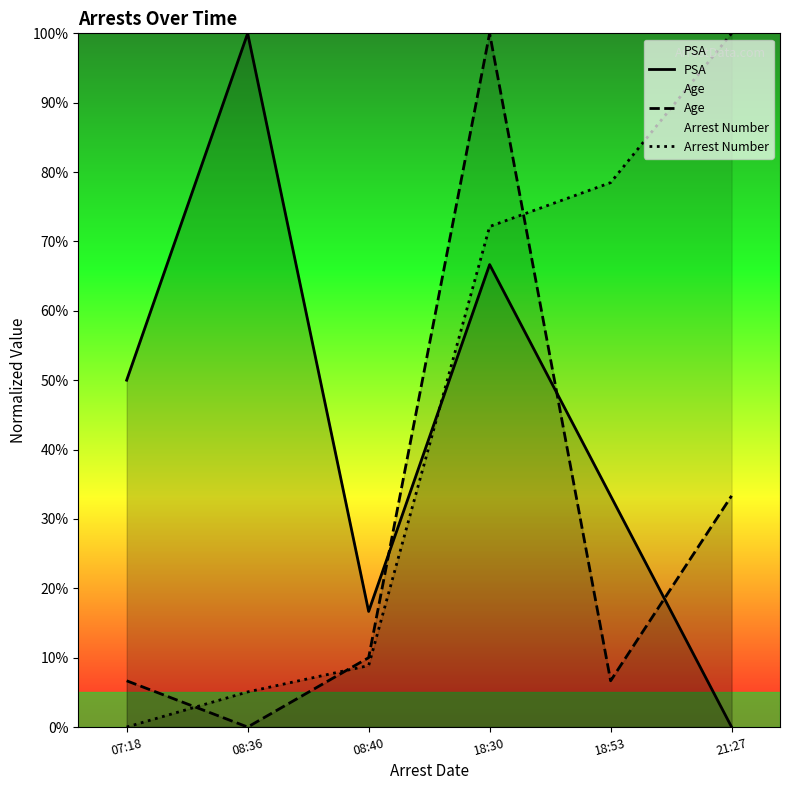

What is the sum of the Arrest Number values at 18:30 and 07:18?

72.2